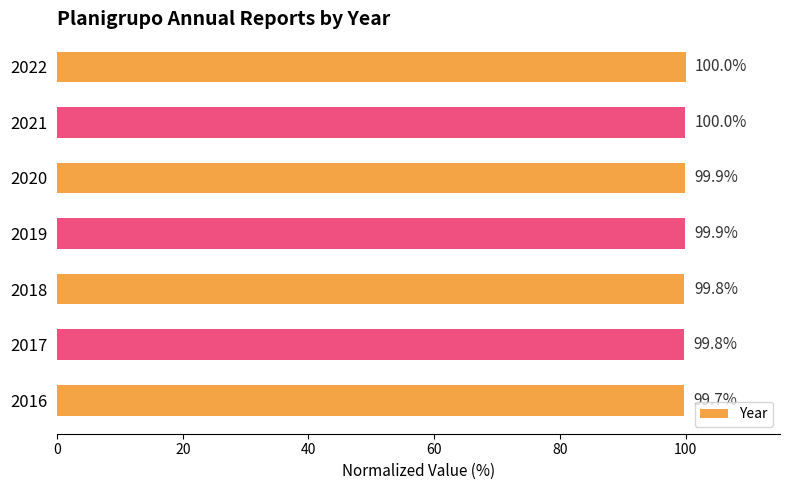

Reading top to bottom, extract all data points from this chart.

2022=100.0	2021=100.0	2020=99.9	2019=99.9	2018=99.8	2017=99.8	2016=99.7